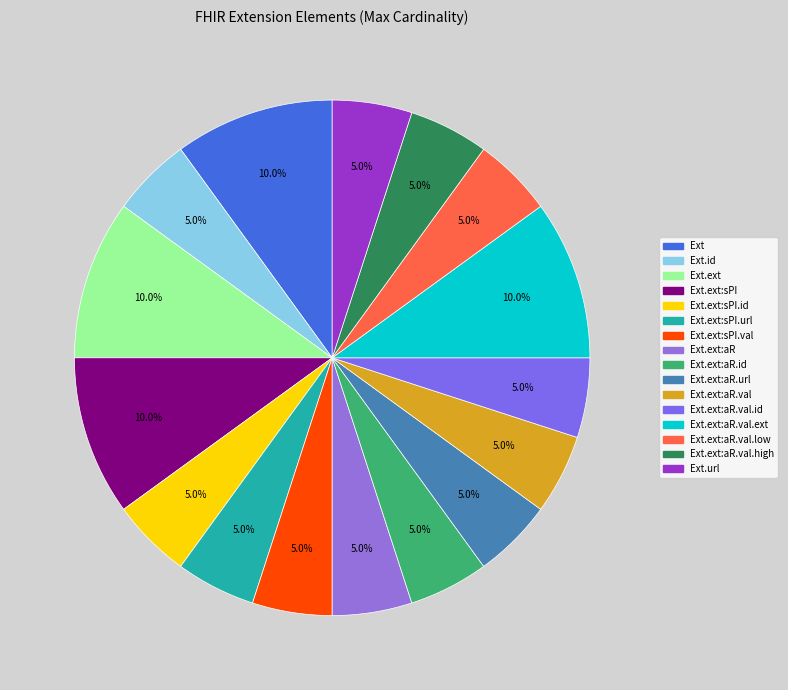

How many slices are in this pie chart?

16